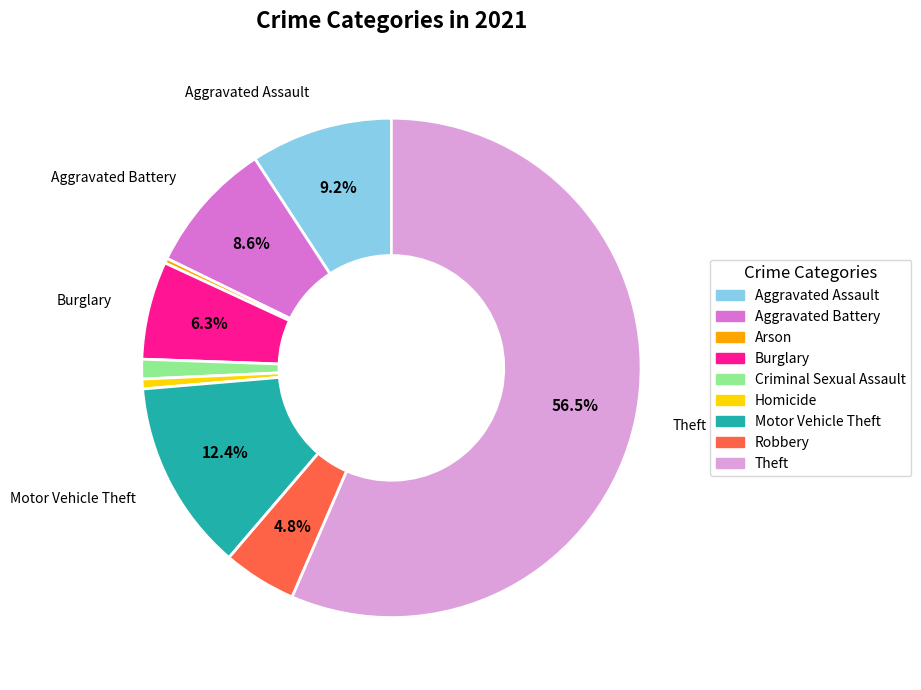

Does Theft represent more than half of the total?

Yes